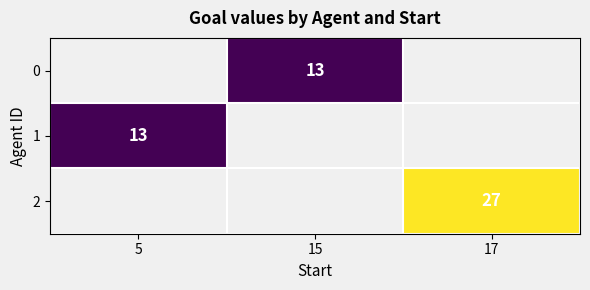

The 0 series shows 13 at 15. True or false?

True